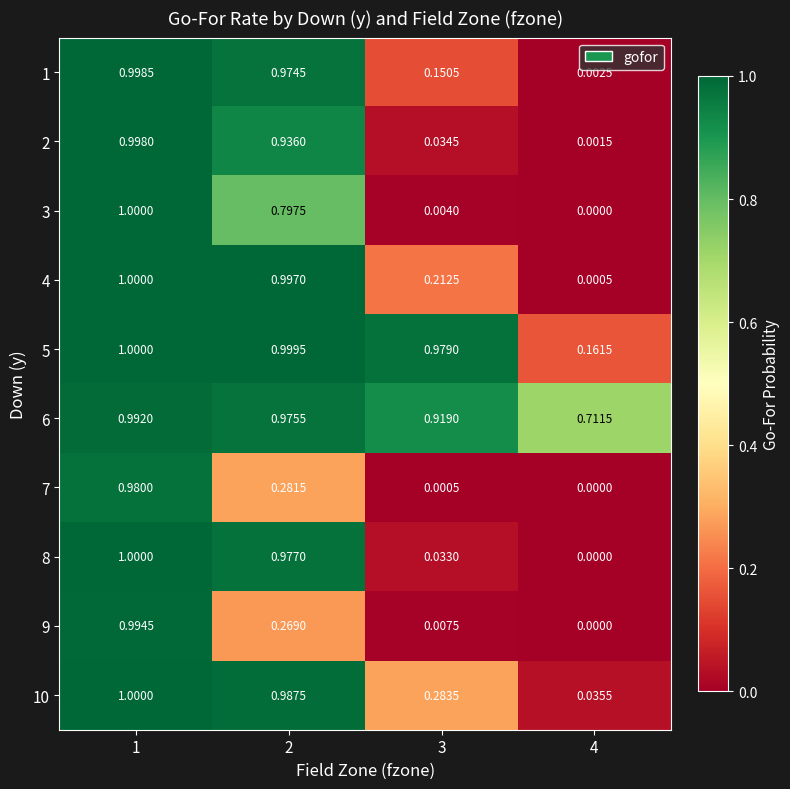

Is the value of 9 at 3 greater than the value of 8 at 1?

No